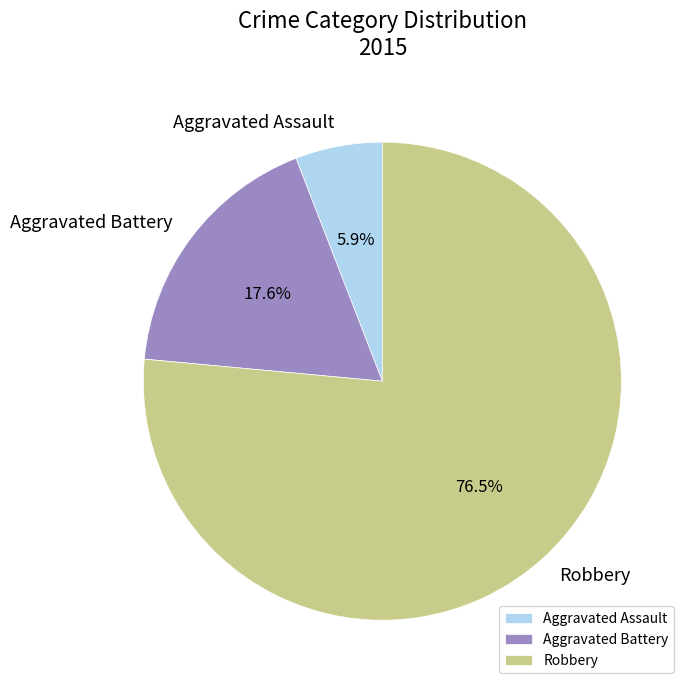

Is it true that Aggravated Assault is 6% of the pie?

True